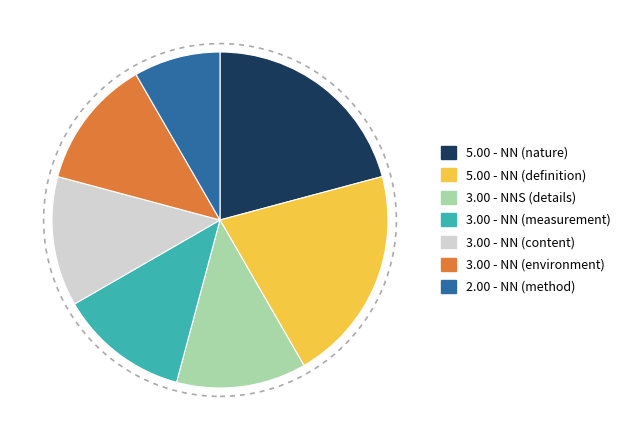

How many slices are in this pie chart?

7